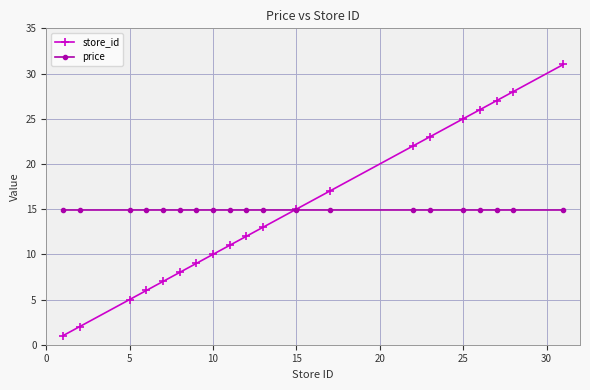

List the series in order of their peak value, highest first.

store_id, price